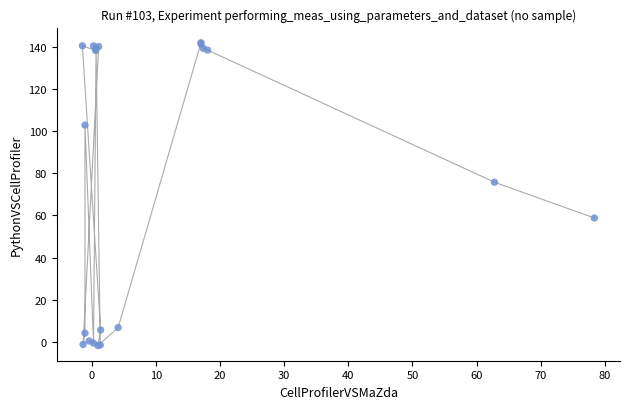

What Y value in the scatter plot is closest to 70?

75.7